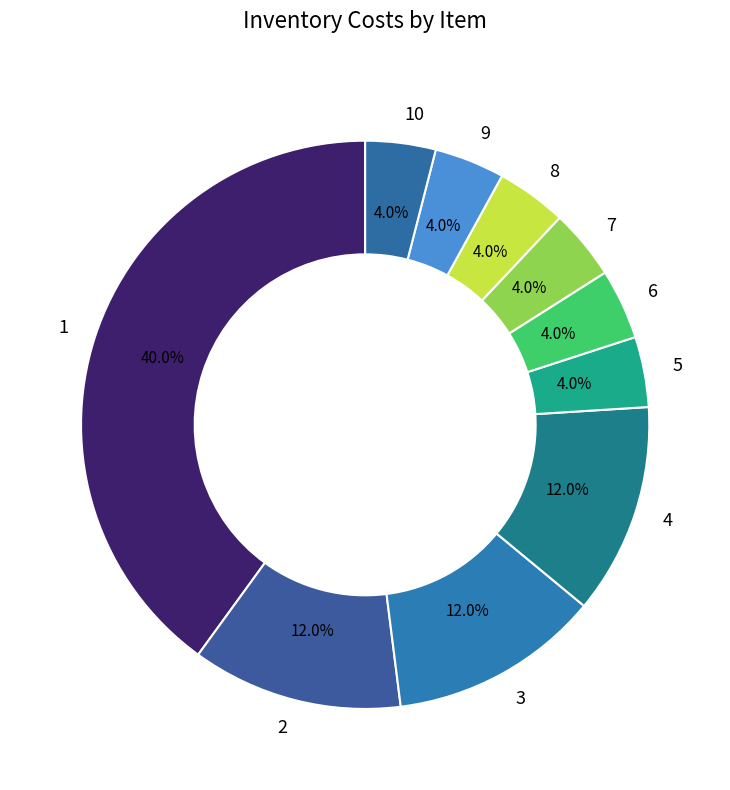

What percentage do 6 and 10 together represent?

8.0%